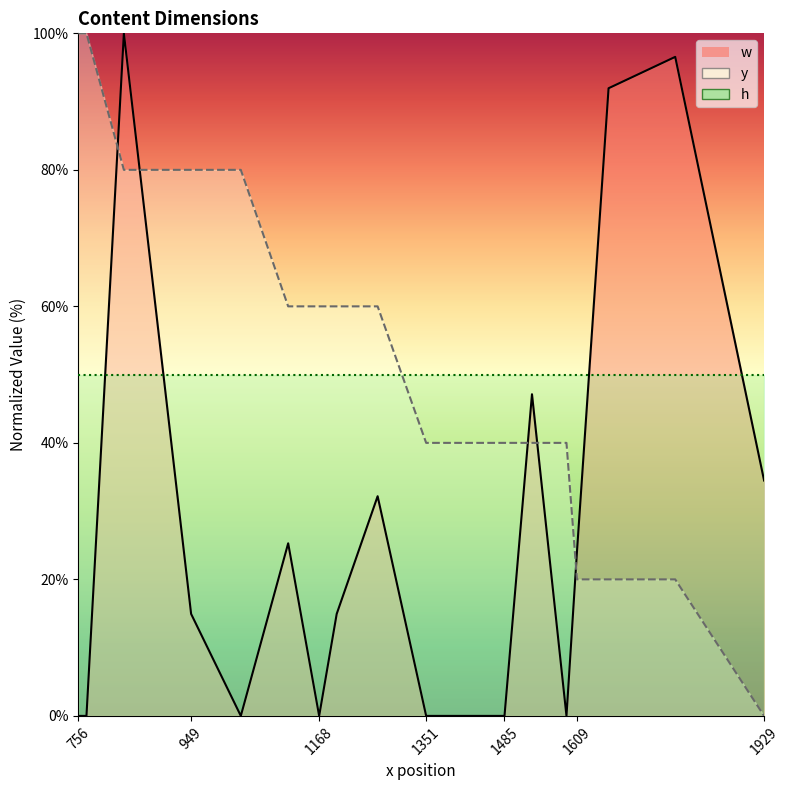

At how many categories does at least one series exceed 82?

5